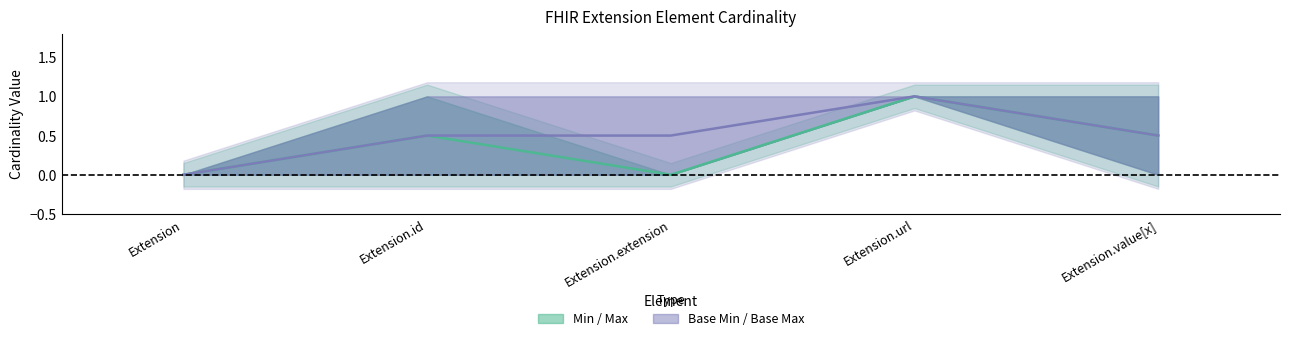

Which label corresponds to the smallest value in the chart?

Extension